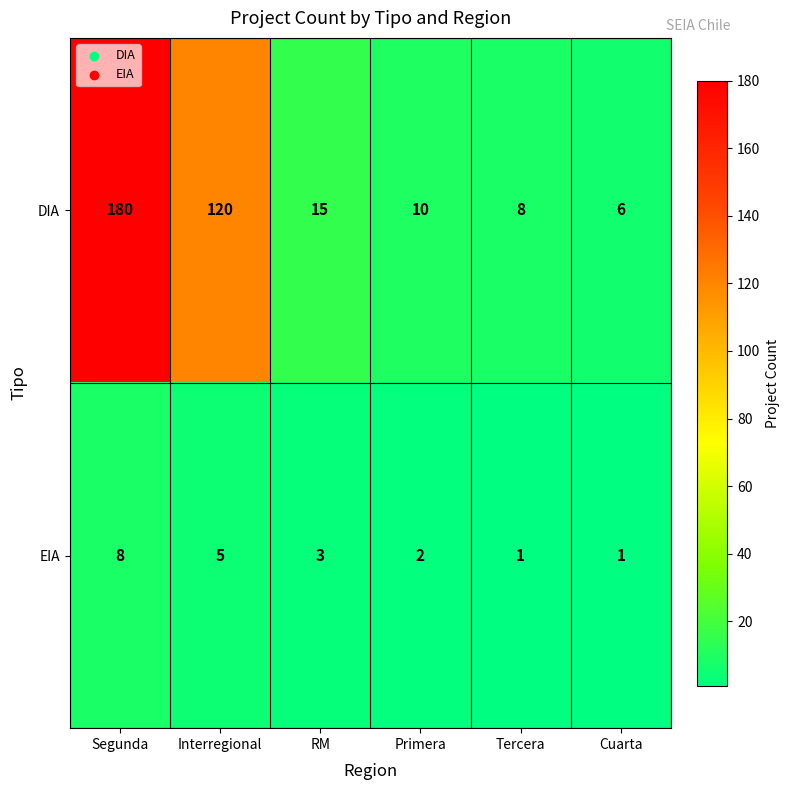

Reading left to right, transcribe all the data shown in this chart.

DIA: 180	120	15	10	8	6
EIA: 8	5	3	2	1	1